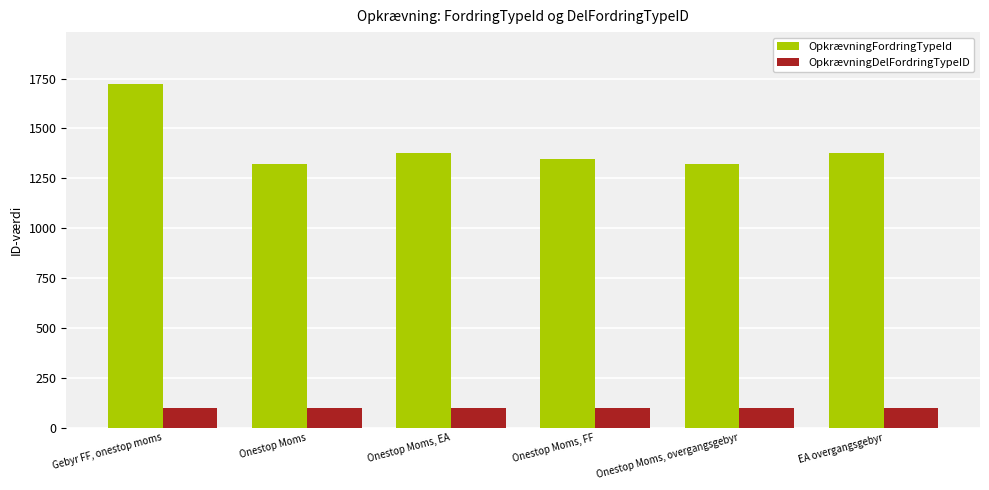

Does the chart contain stacked bars?

No